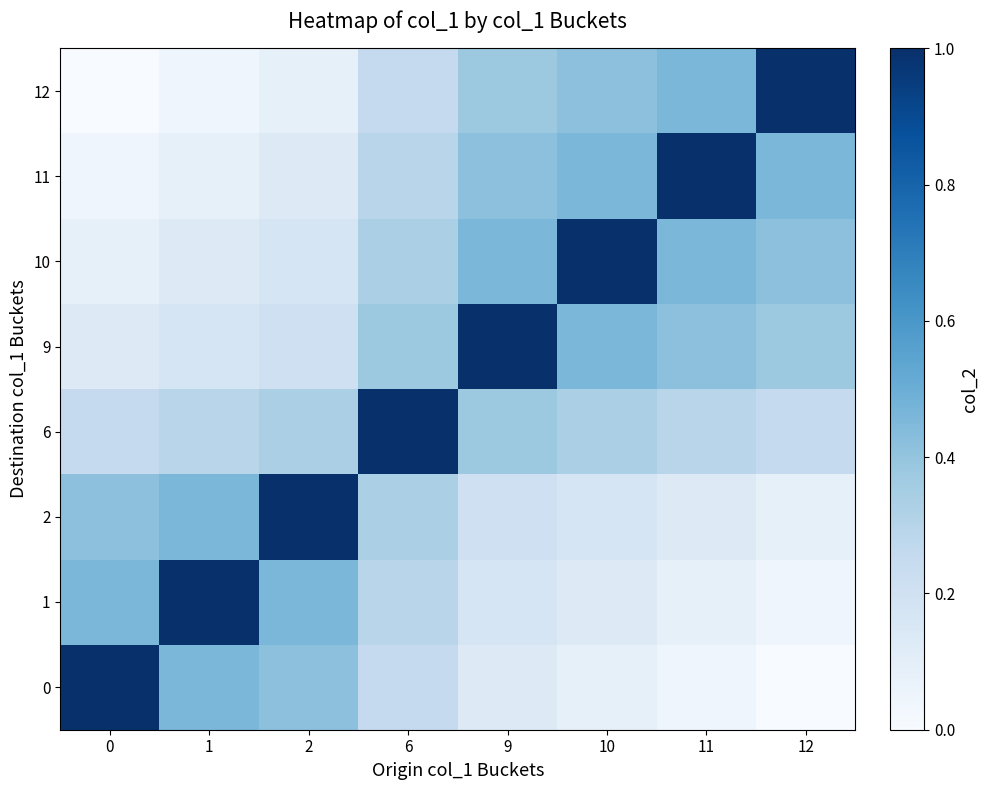

How many series are shown in this chart?

8